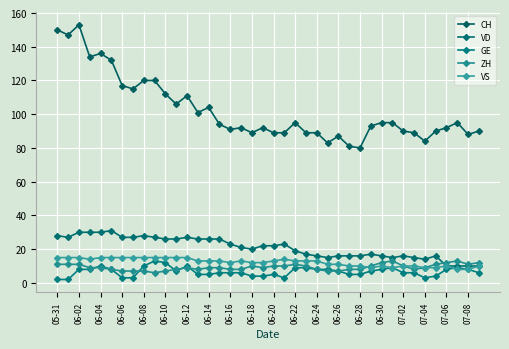

Which category has the highest value across all series?

06-02